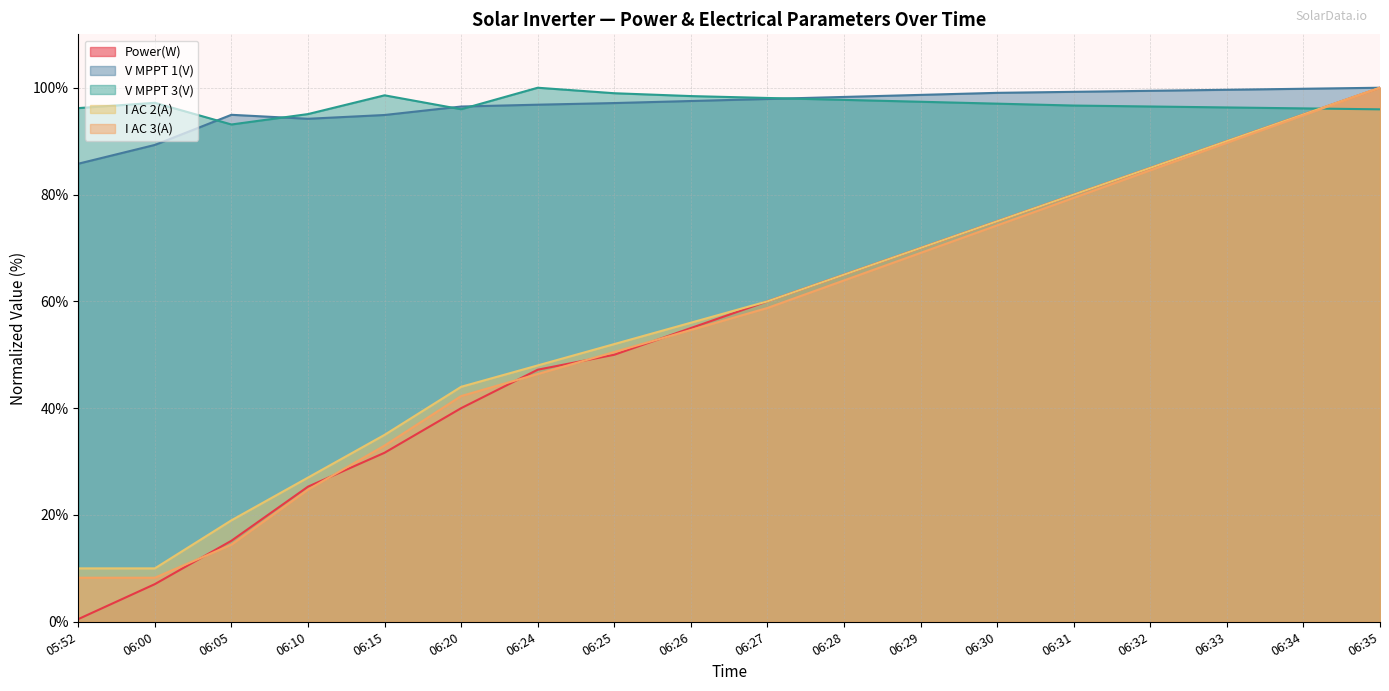

What are all the series names shown in the legend?

Power(W), V MPPT 1(V), V MPPT 3(V), I AC 2(A), I AC 3(A)